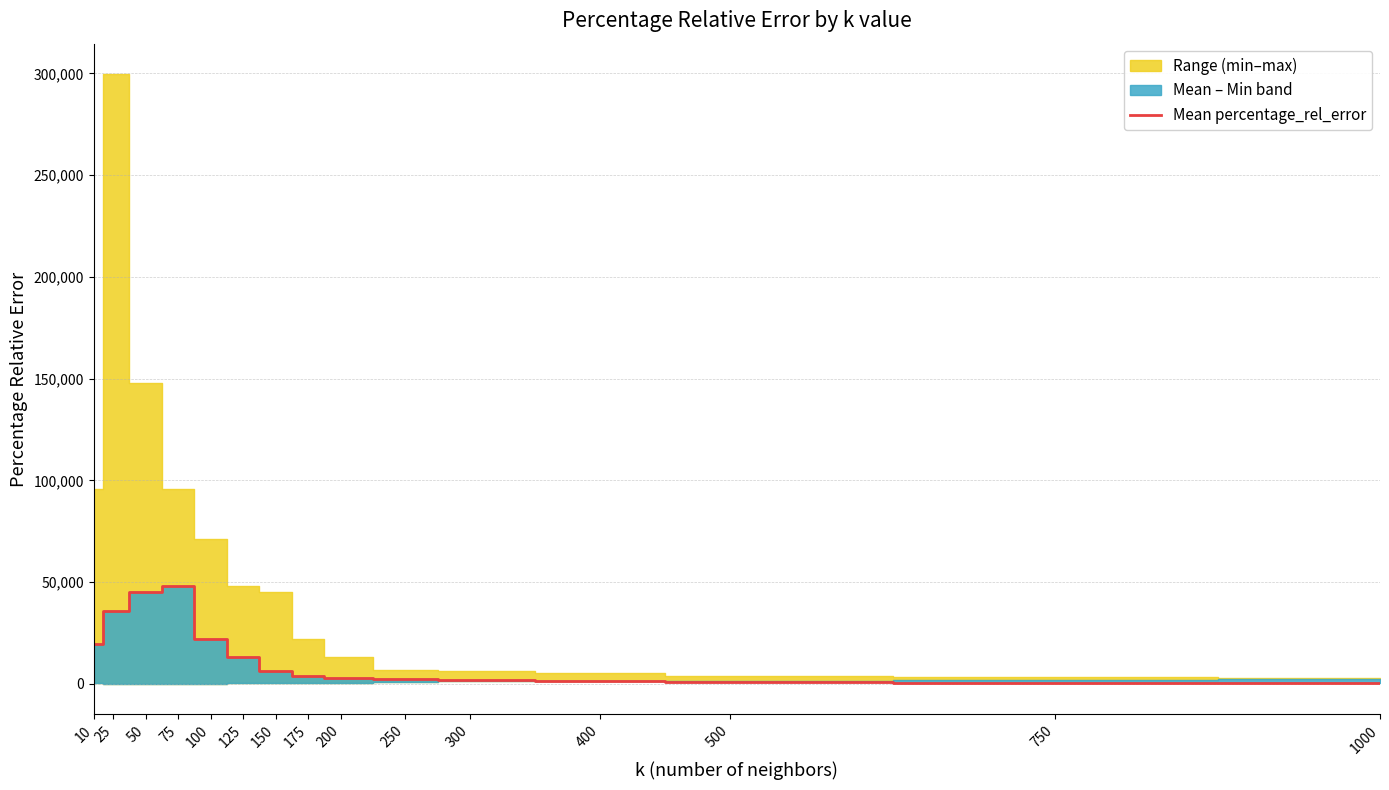

List the labels in order of value, smallest first.

1000, 750, 500, 400, 300, 250, 200, 175, 150, 125, 10, 100, 25, 50, 75